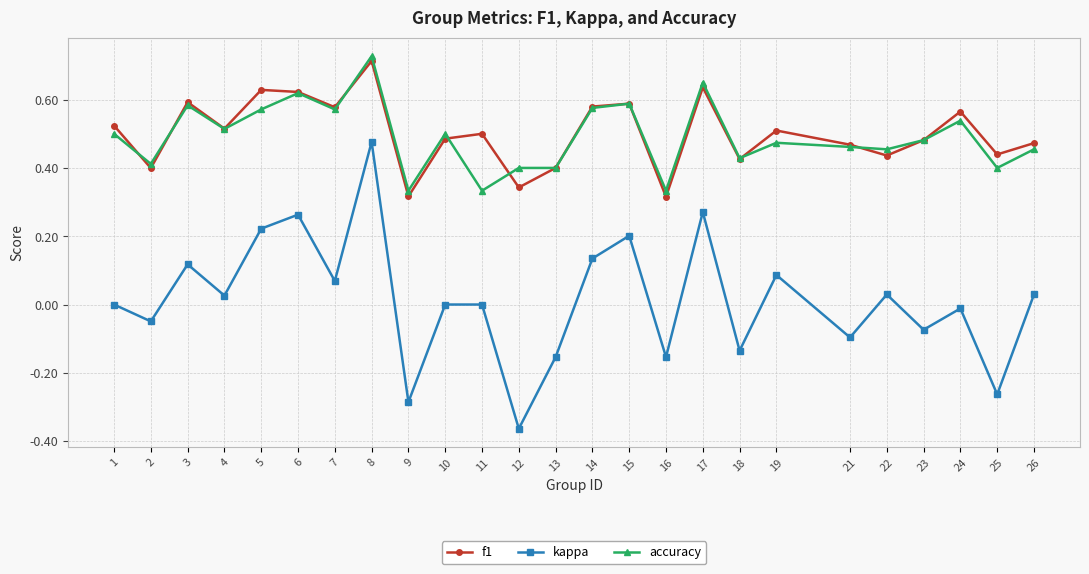

How many distinct data groups are displayed?

3